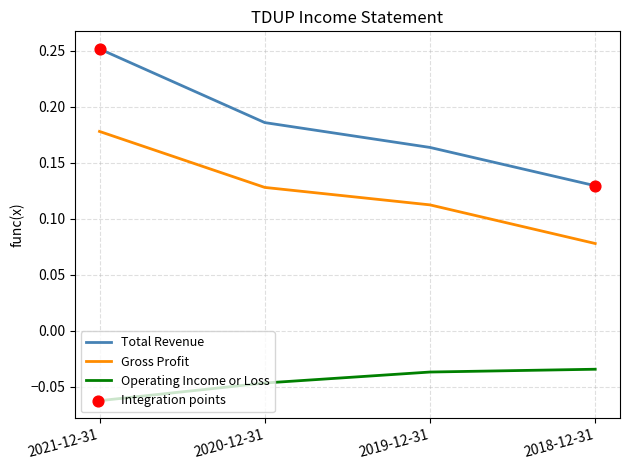

At which category is the sum across all series the highest?

2021-12-31